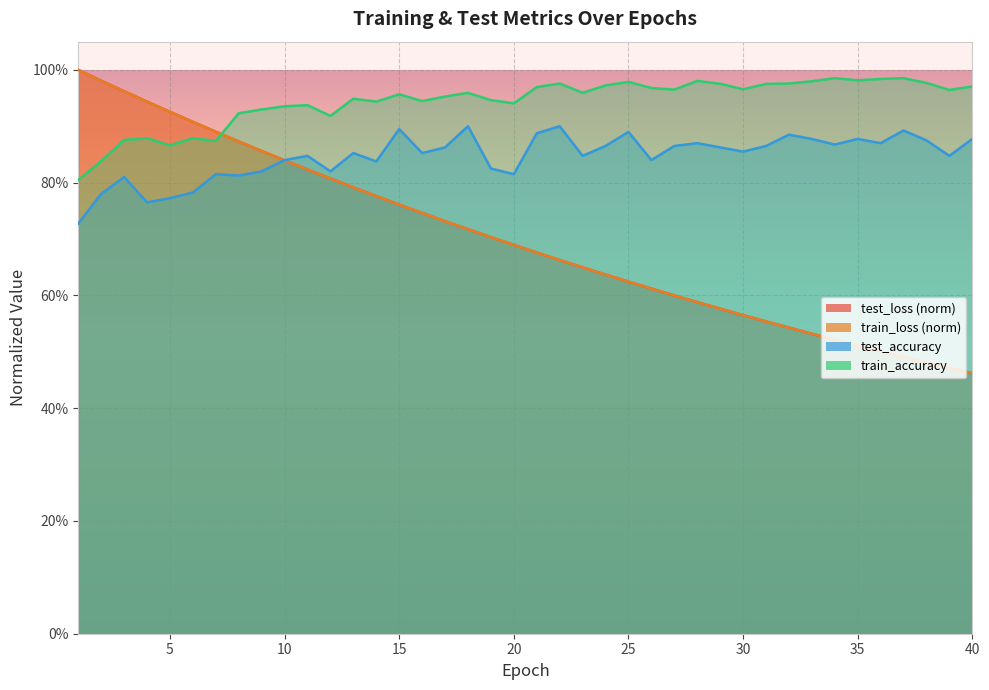

Reading left to right, extract all data points from this chart.

test_loss: 1=1.0	2=1.0	3=1.0	4=0.9	5=0.9	6=0.9	7=0.9	8=0.9	9=0.9	10=0.8	11=0.8	12=0.8	13=0.8	14=0.8	15=0.8	16=0.7	17=0.7	18=0.7	19=0.7	20=0.7	21=0.7	22=0.7	23=0.6	24=0.6	25=0.6	26=0.6	27=0.6	28=0.6	29=0.6	30=0.6	31=0.6	32=0.5	33=0.5	34=0.5	35=0.5	36=0.5	37=0.5	38=0.5	39=0.5	40=0.5
train_loss: 1=1.0	2=1.0	3=1.0	4=0.9	5=0.9	6=0.9	7=0.9	8=0.9	9=0.9	10=0.8	11=0.8	12=0.8	13=0.8	14=0.8	15=0.8	16=0.7	17=0.7	18=0.7	19=0.7	20=0.7	21=0.7	22=0.7	23=0.6	24=0.6	25=0.6	26=0.6	27=0.6	28=0.6	29=0.6	30=0.6	31=0.6	32=0.5	33=0.5	34=0.5	35=0.5	36=0.5	37=0.5	38=0.5	39=0.5	40=0.5